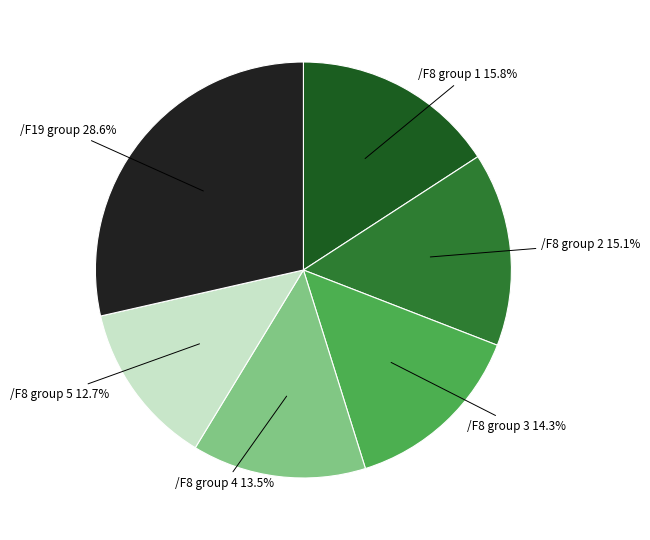

Is there any slice that represents more than half of the pie?

No